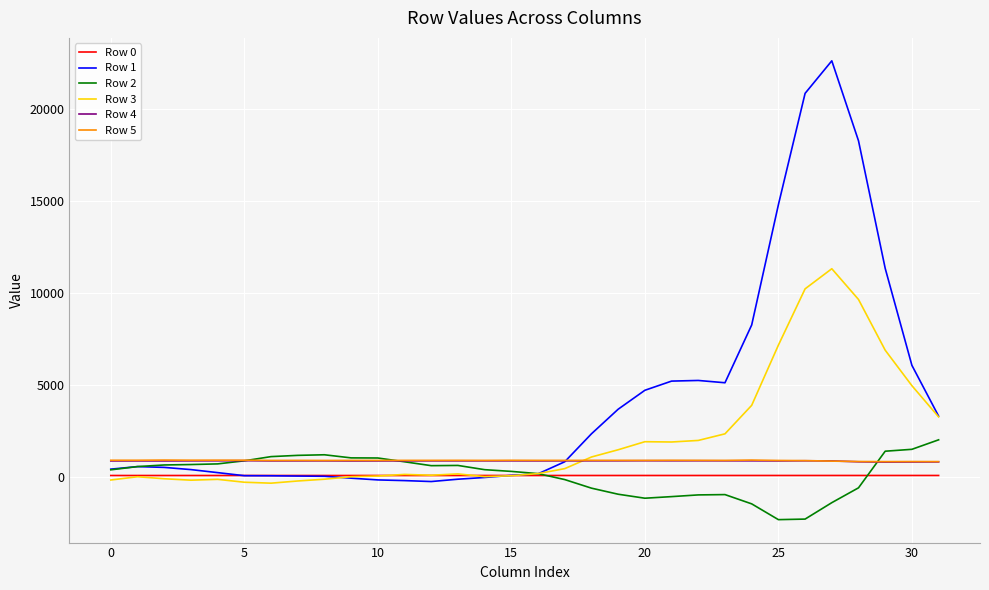

What is the smallest value displayed?

-2340.0